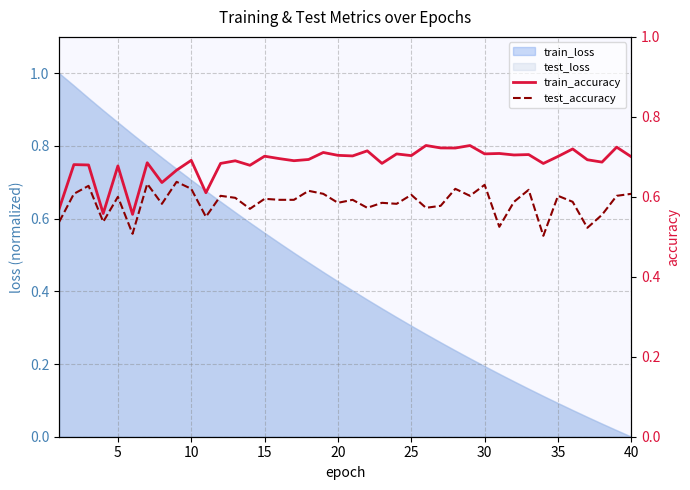

How many interior local valleys does the train_accuracy series have?

14